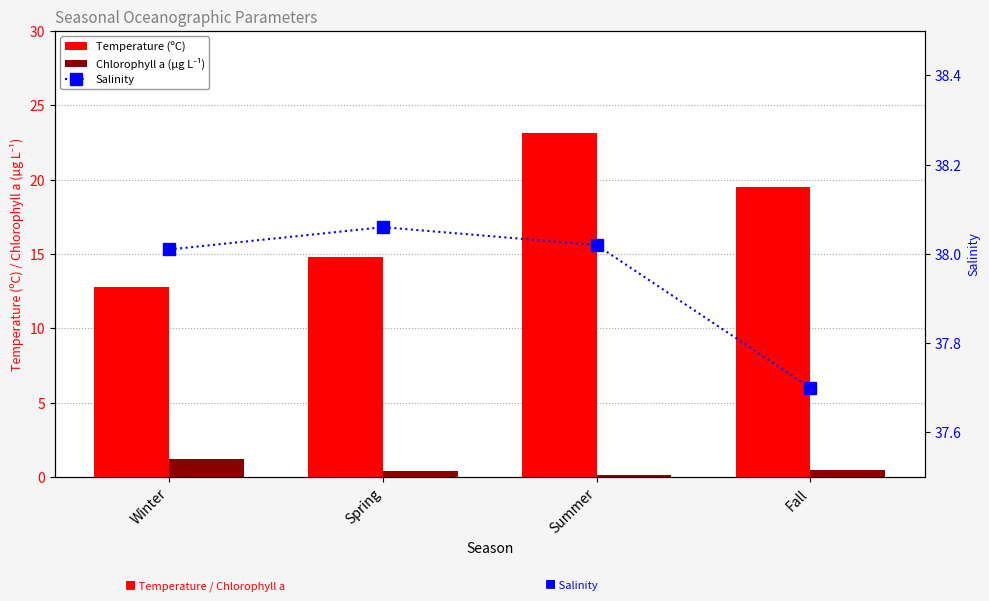

Which series has the largest total across all categories?

Salinity